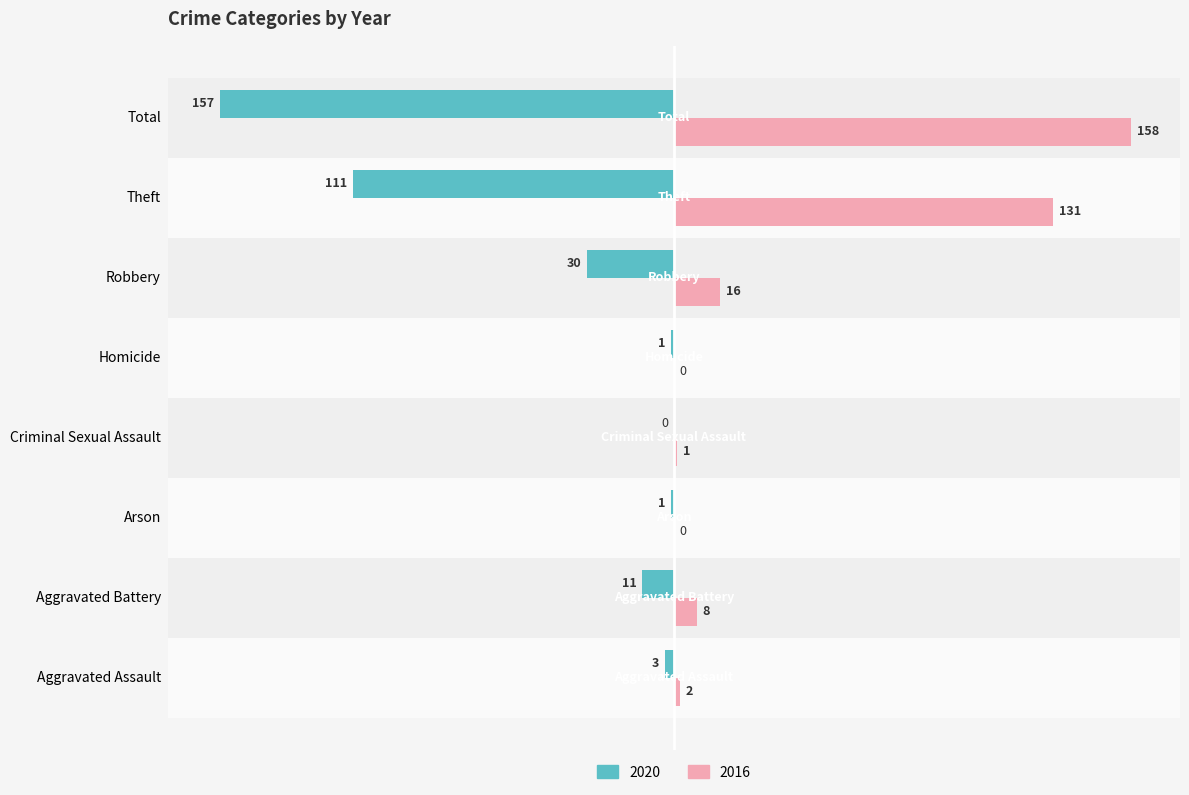

What are all the series names shown in the legend?

2020, 2016